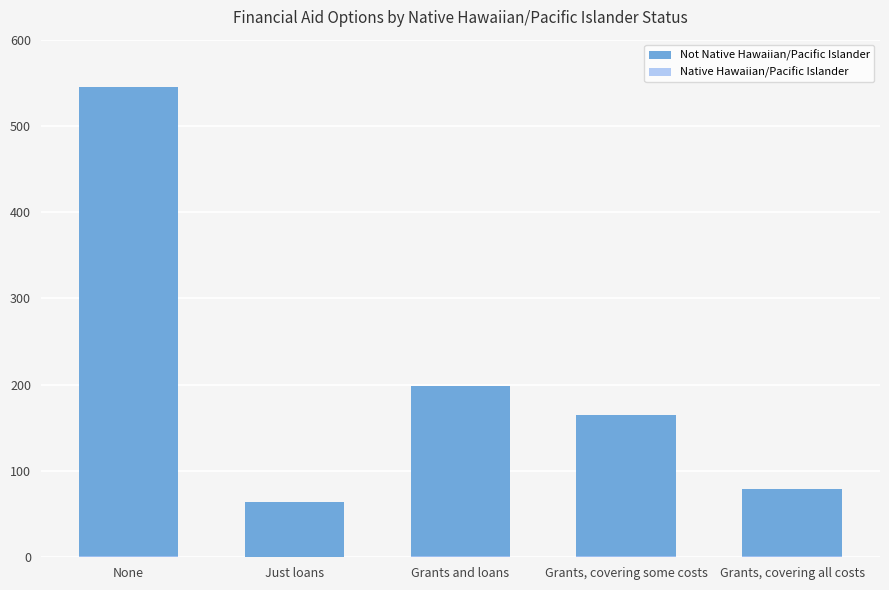

What is the difference between the Not Native Hawaiian/Pacific Islander values at Grants and loans and Just loans?

134